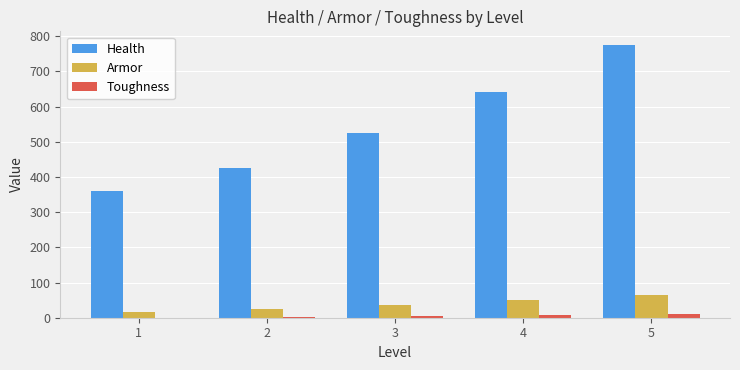

Between 3 and 4, which series saw the biggest shift?

Health